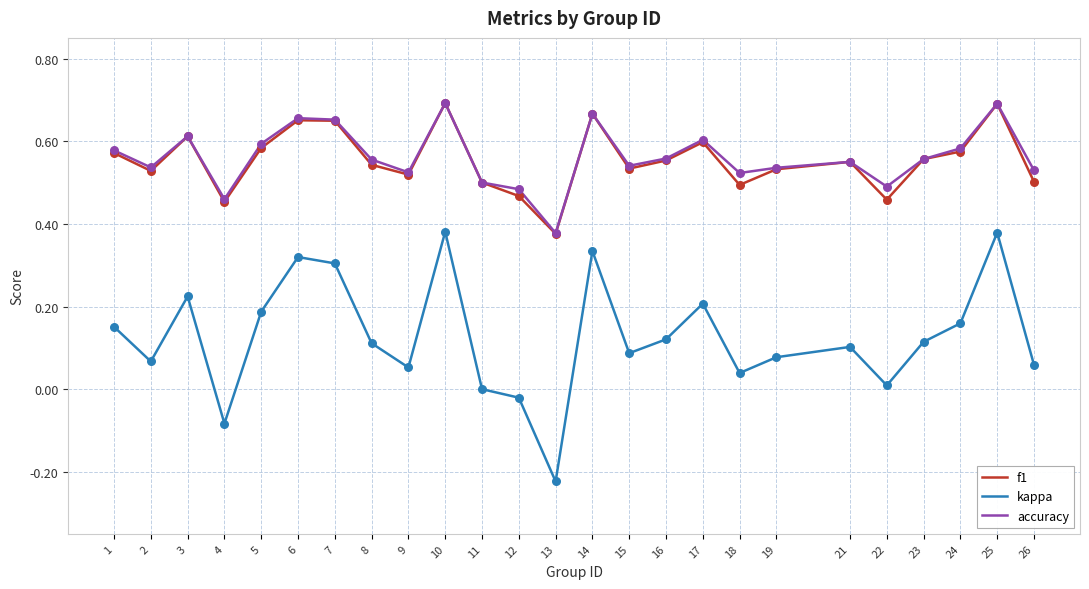

Which series changed the most between 3 and 18?

kappa